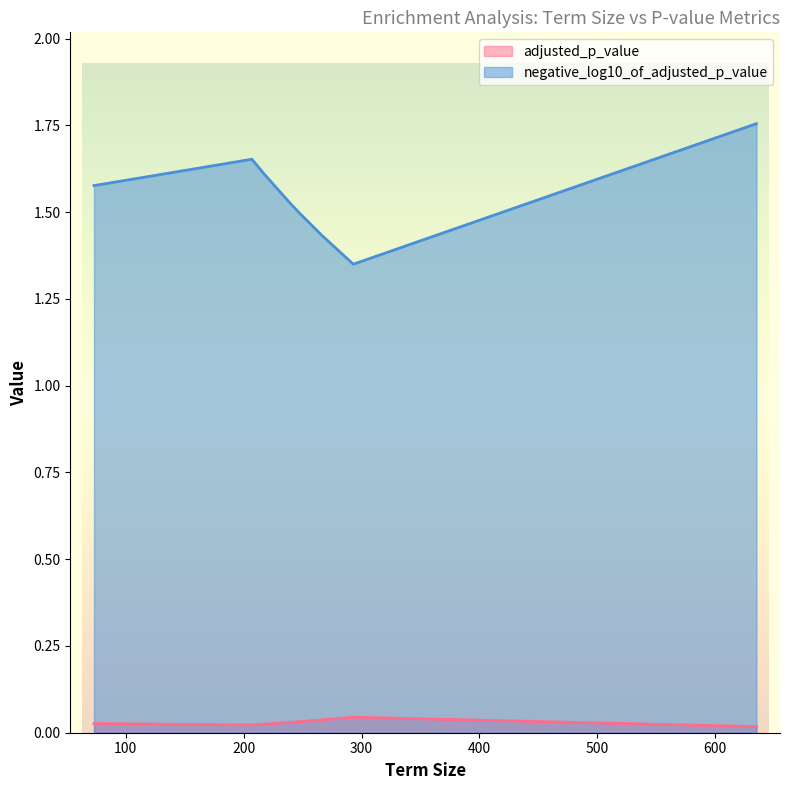

Between 248 and 248, which is larger?

248